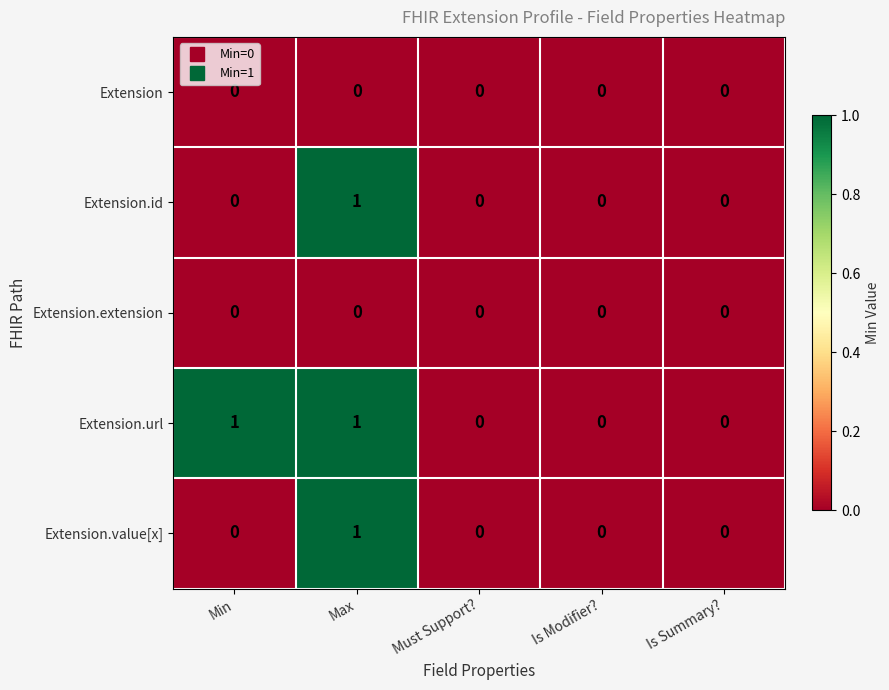

How many Extension.url values are between 0 and 1?

5